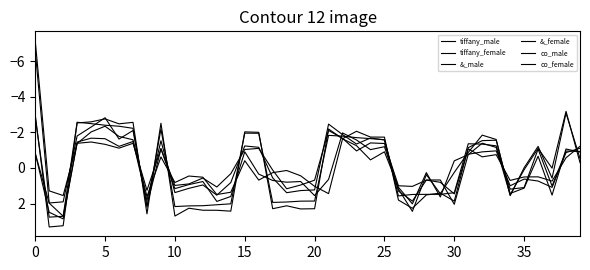

How many lines are shown in the chart?

6